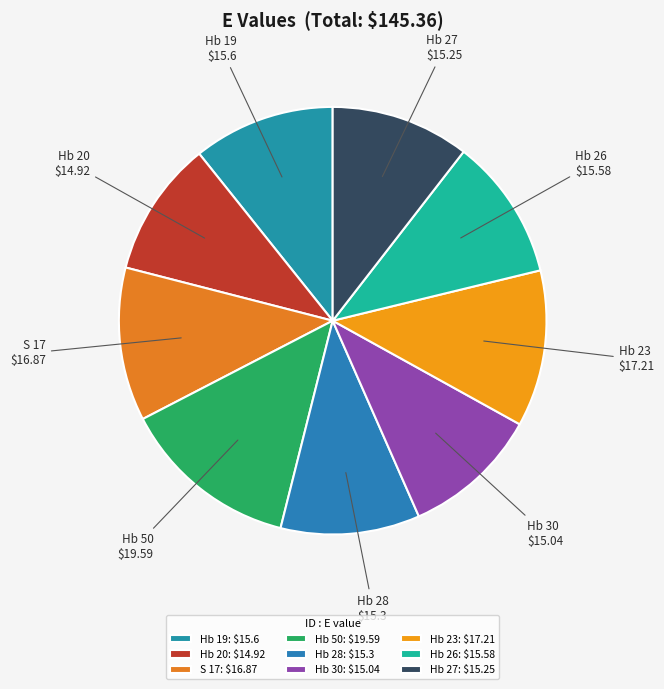

Between Hb 19 and Hb 23, which is larger?

Hb 23